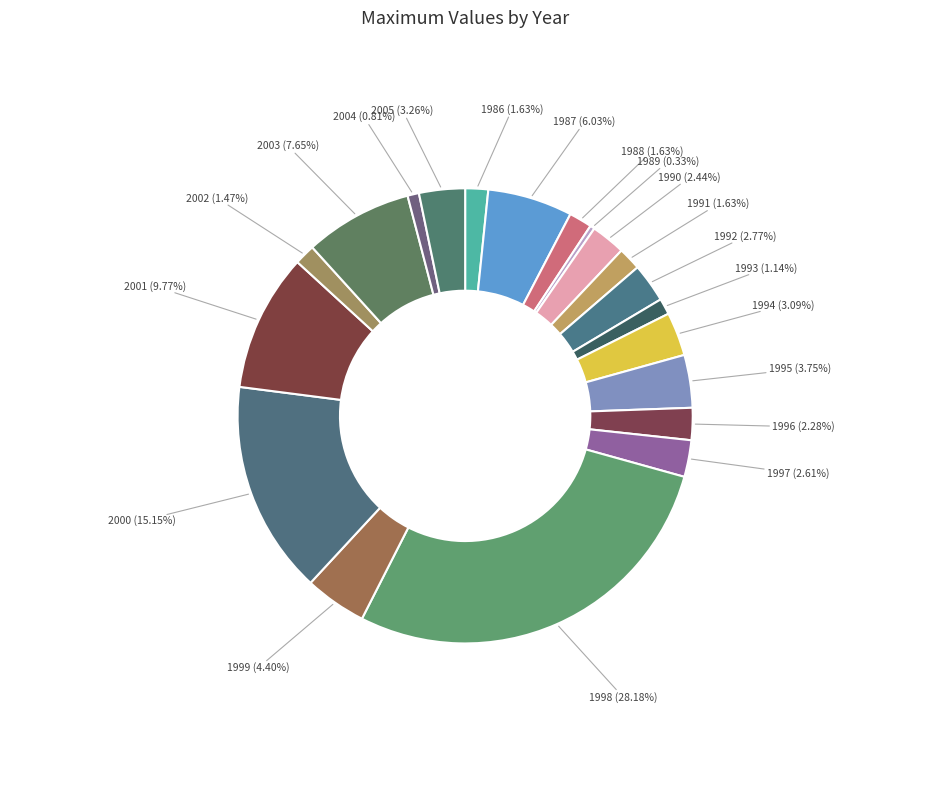

To the nearest percent, what is the difference between the largest and smallest slice percentages?

28%